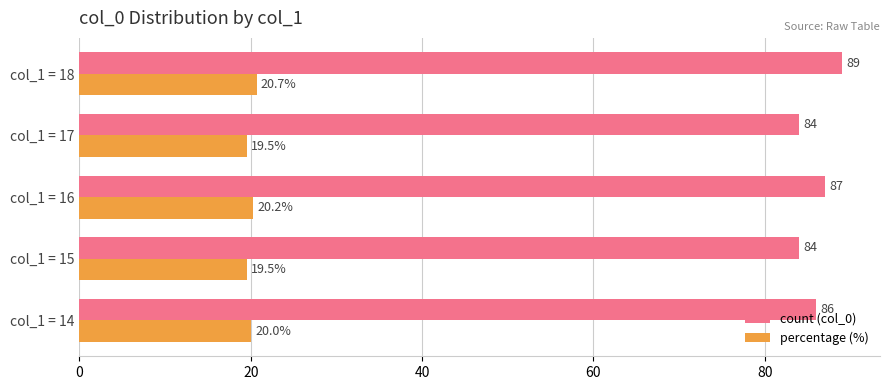

Which series has the largest total across all categories?

count (col_0)